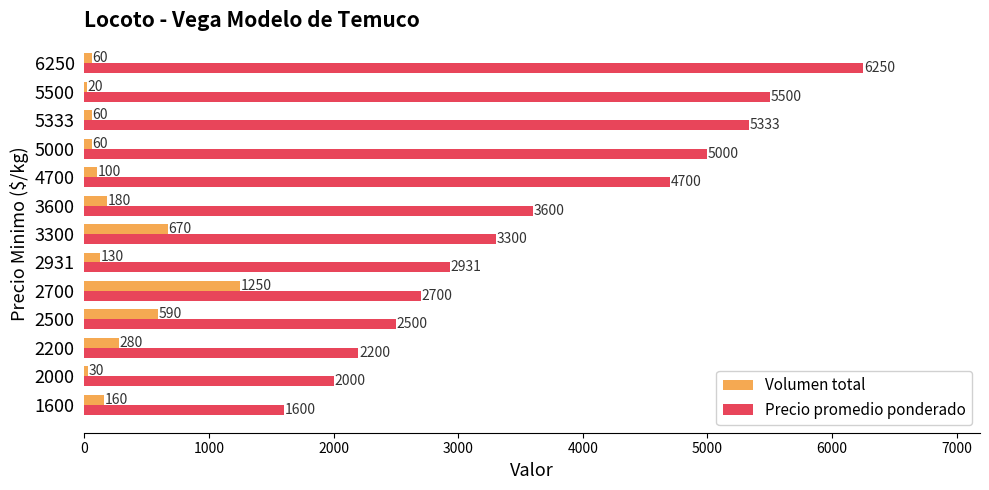

Is the value of Volumen total at 3300 greater than the value of Precio promedio ponderado at 5000?

No